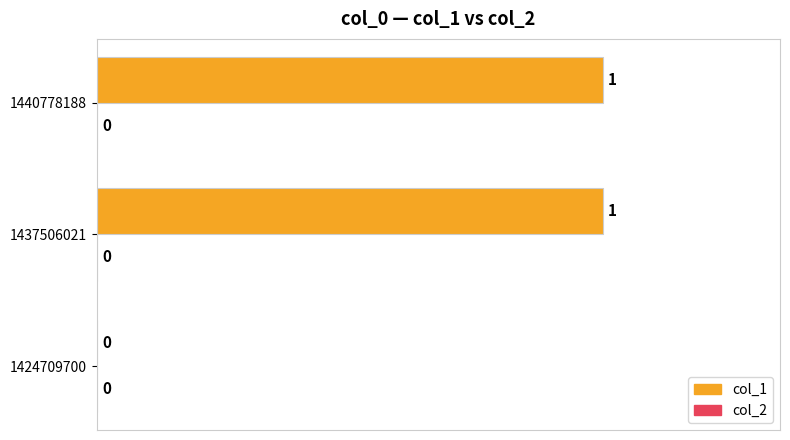

What is the change in value from 1424709700 to 1440778188?

+1